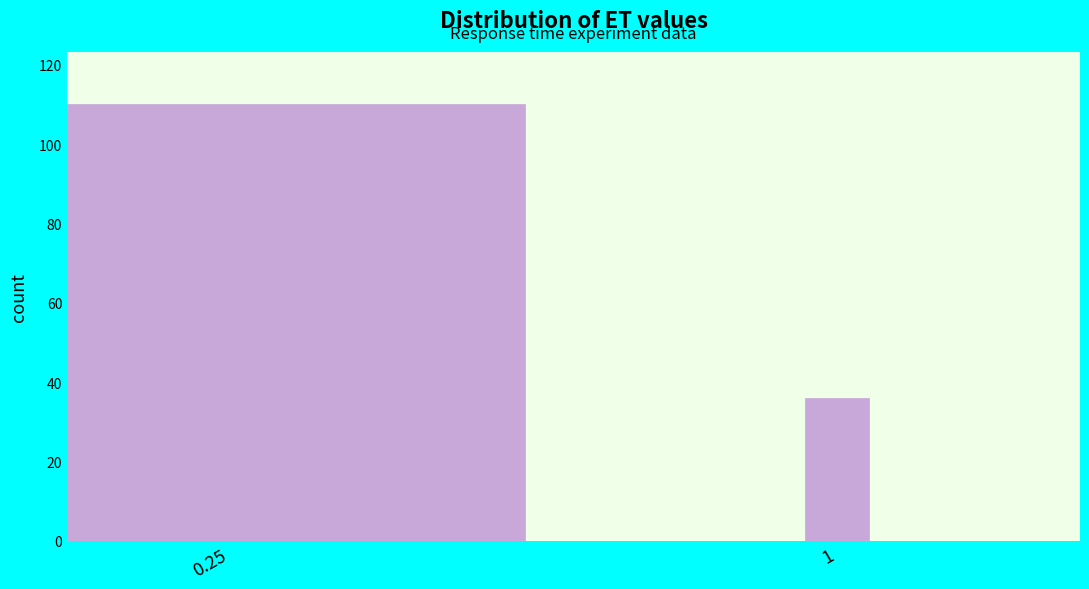

Reading right to left, extract all data points from this chart.

36	110